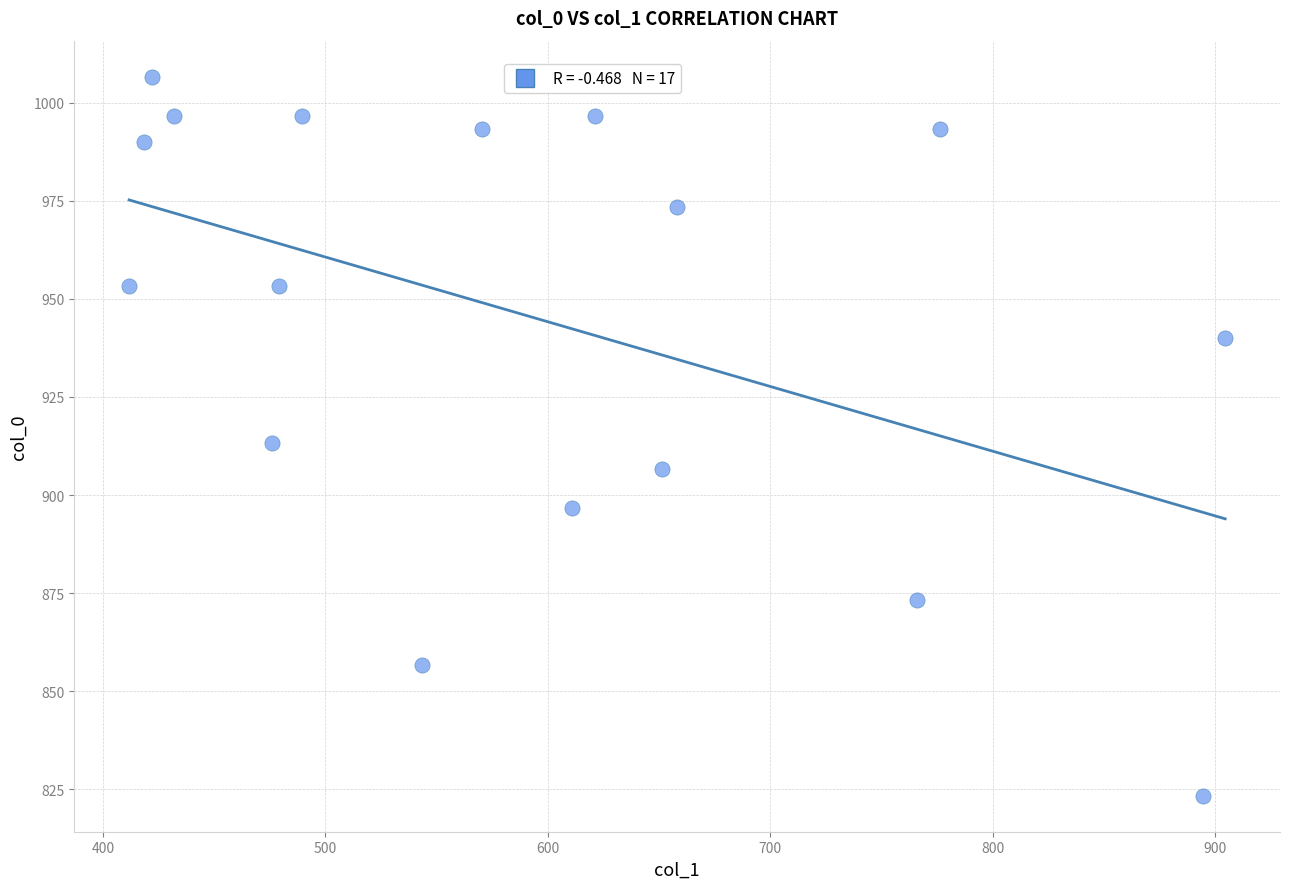

What is the range of Y values (max minus min)?

183.3